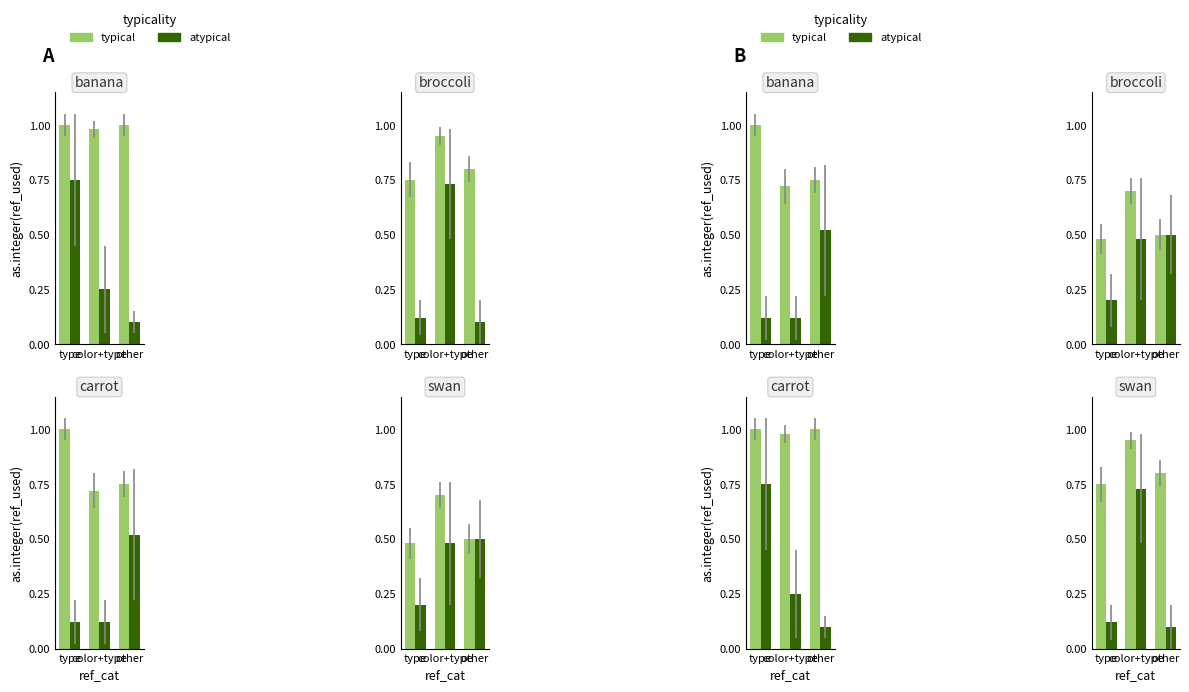

True or false: typical has a value of 0.9 at color+type.

True